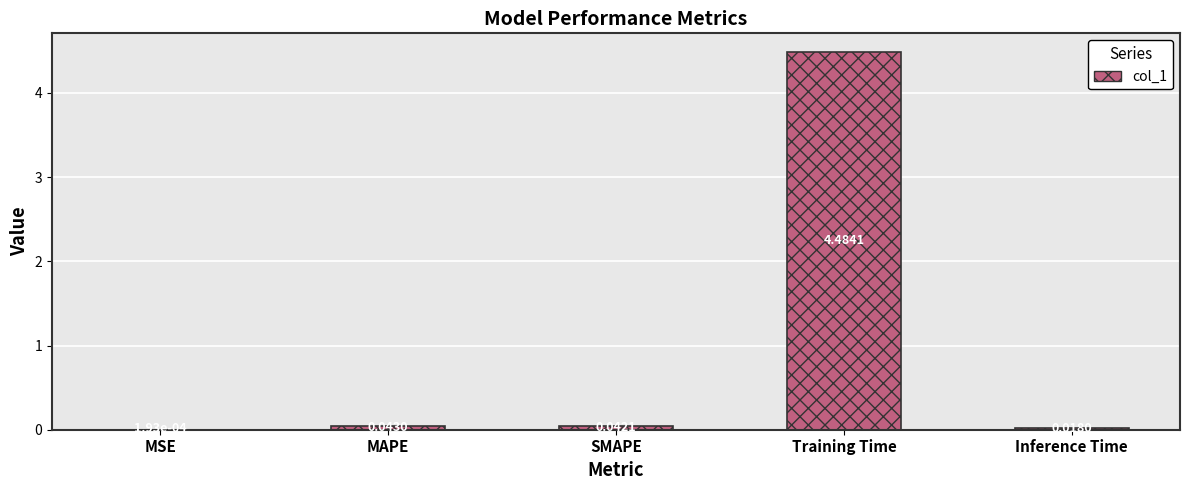

What is the sum of all values?

4.6